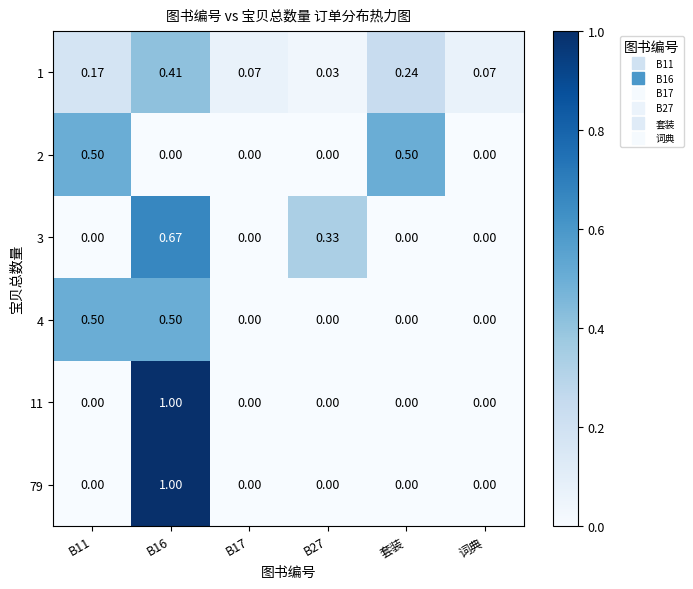

How many positive values does the 3 series have?

2